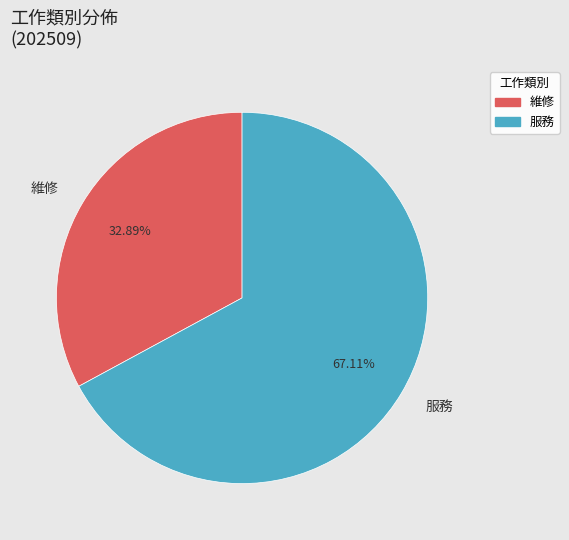

What is the ratio of the value at 服務 to the value at 維修?

2.0